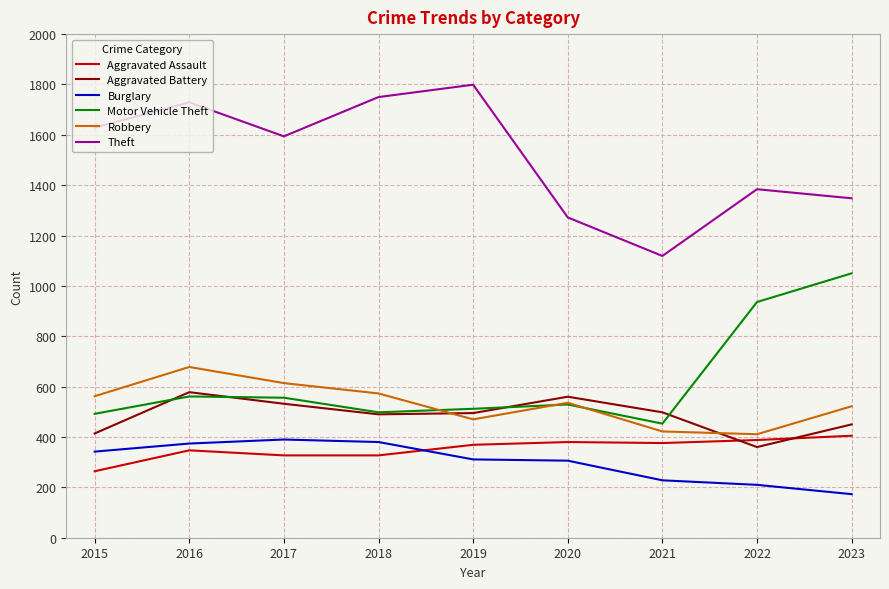

What is the minimum value for Aggravated Battery?

360